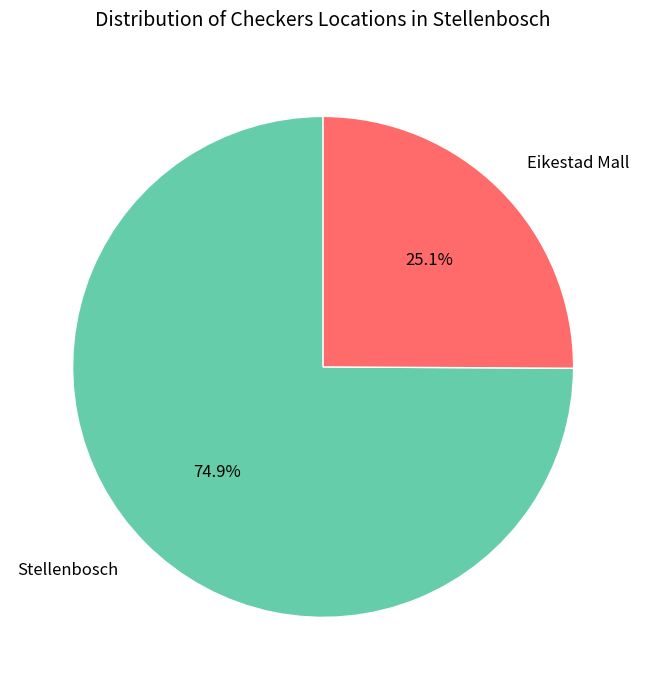

To the nearest percent, what is the combined percentage of Eikestad Mall and Stellenbosch?

100%